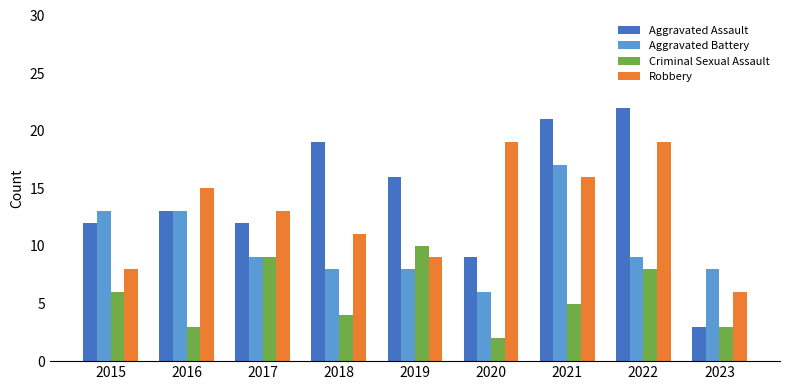

Reading left to right, list all the values displayed in this chart.

Aggravated Assault: 12	13	12	19	16	9	21	22	3
Aggravated Battery: 13	13	9	8	8	6	17	9	8
Criminal Sexual Assault: 6	3	9	4	10	2	5	8	3
Robbery: 8	15	13	11	9	19	16	19	6